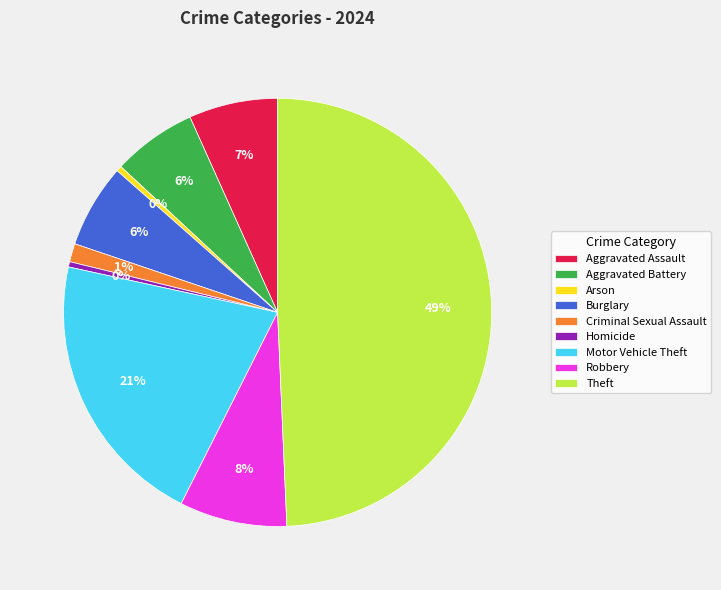

What is the ratio of the value at Robbery to the value at Burglary?

1.3